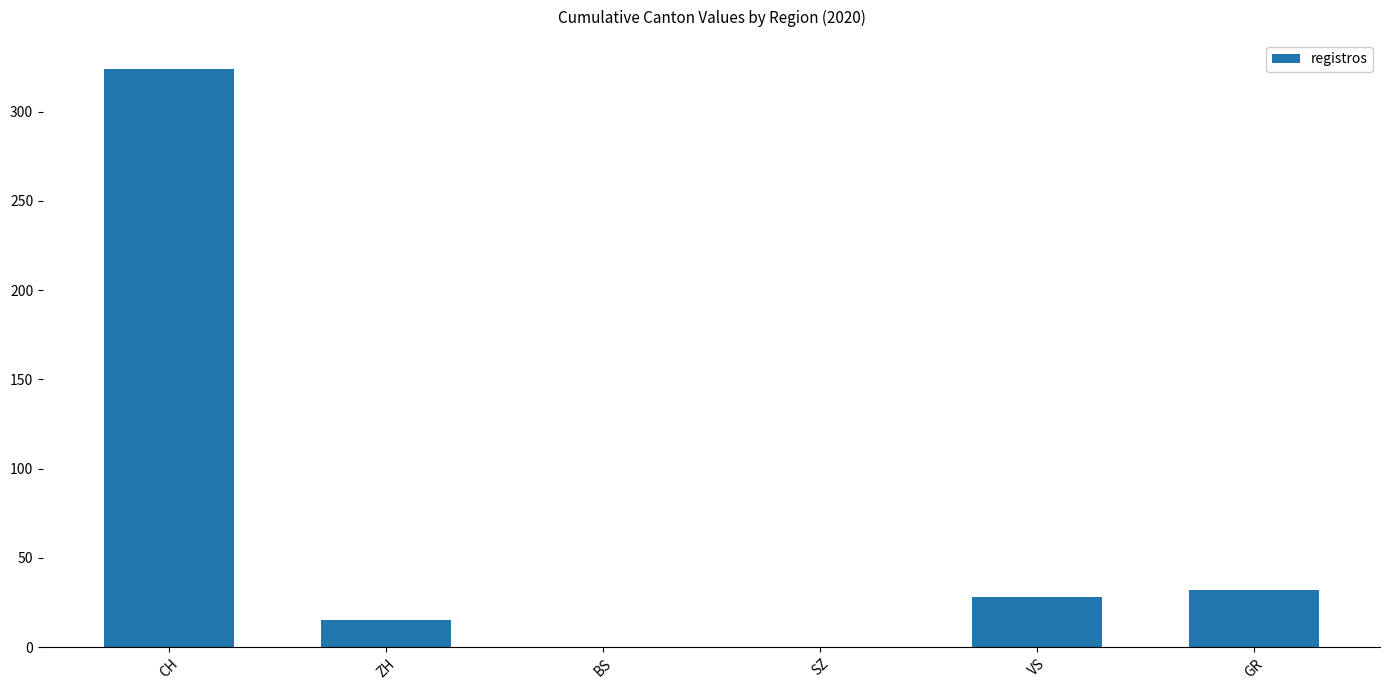

At which label is the value closest to 162?

GR